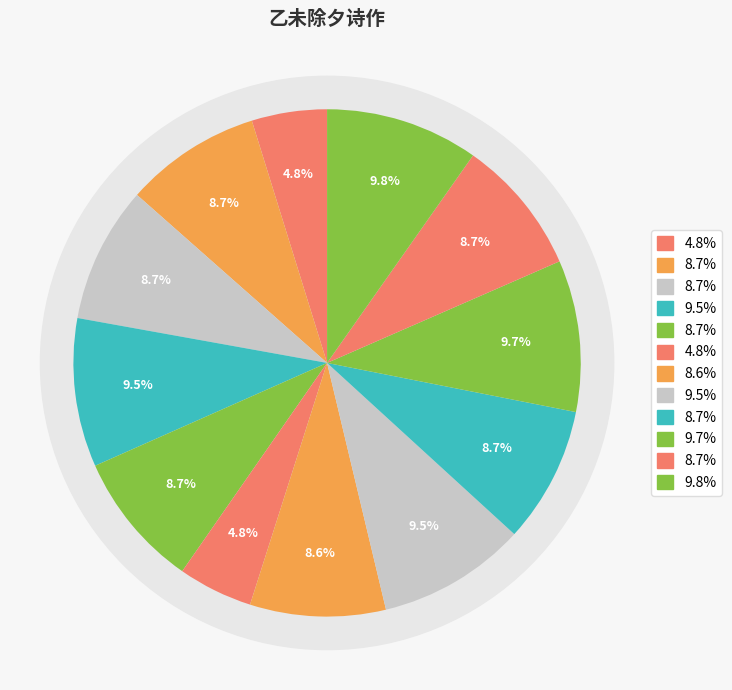

To the nearest percent, what is the difference between the largest and smallest slice percentages?

5%